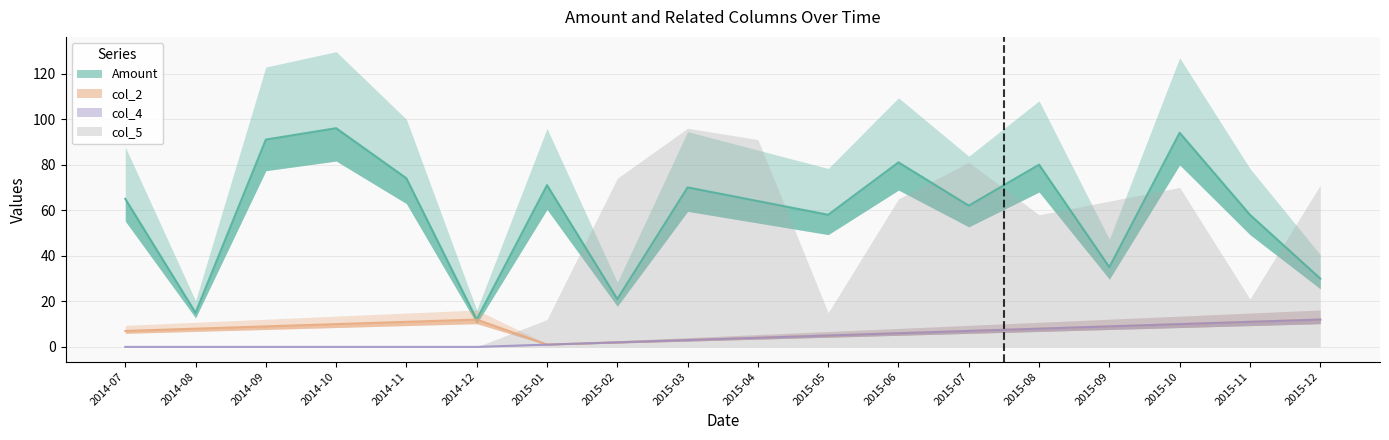

List the labels in order of col_2 value, smallest first.

2015-01, 2015-02, 2015-03, 2015-04, 2015-05, 2015-06, 2014-07, 2015-07, 2014-08, 2015-08, 2014-09, 2015-09, 2014-10, 2015-10, 2014-11, 2015-11, 2014-12, 2015-12